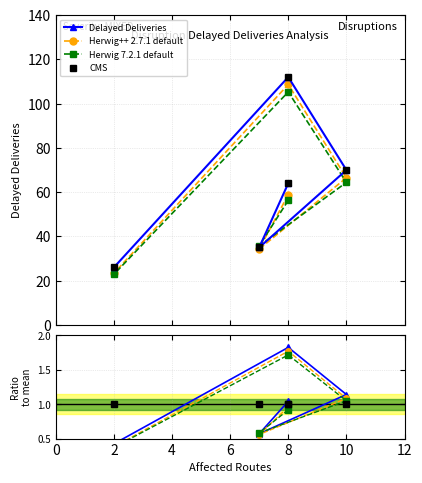

What is the maximum value shown in the chart?

112.0